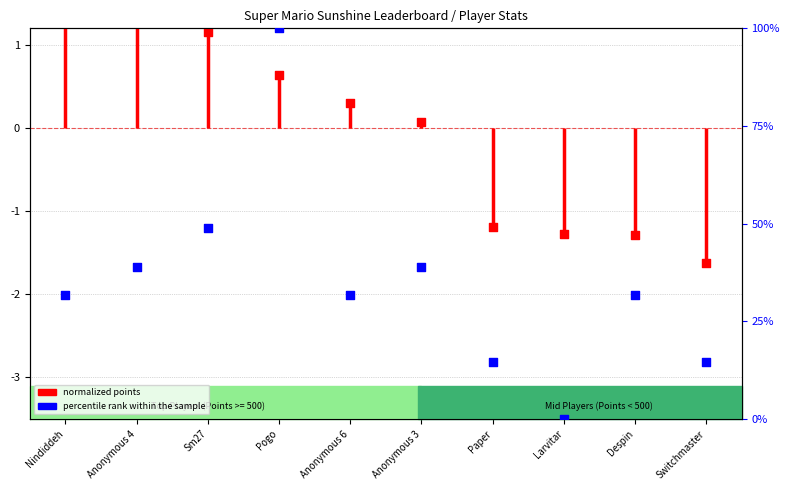

Which series reaches the minimum Y coordinate?

normalized points